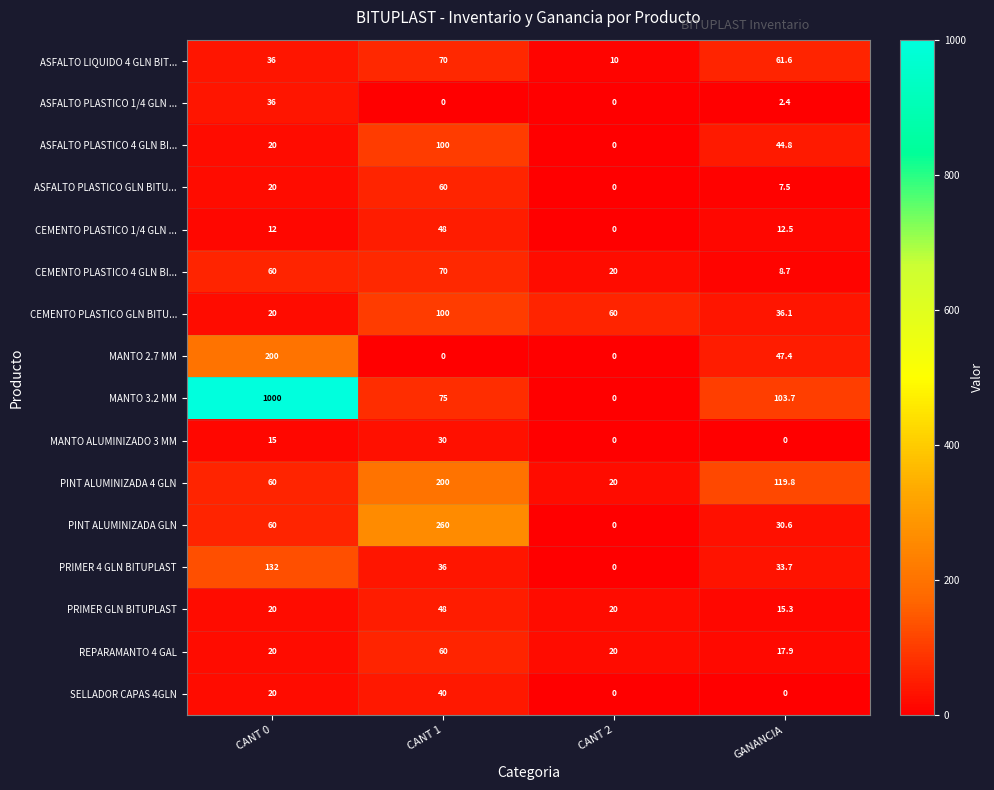

Is it true that PINT ALUMINIZADA GLN equals 13.5 at GANANCIA?

False